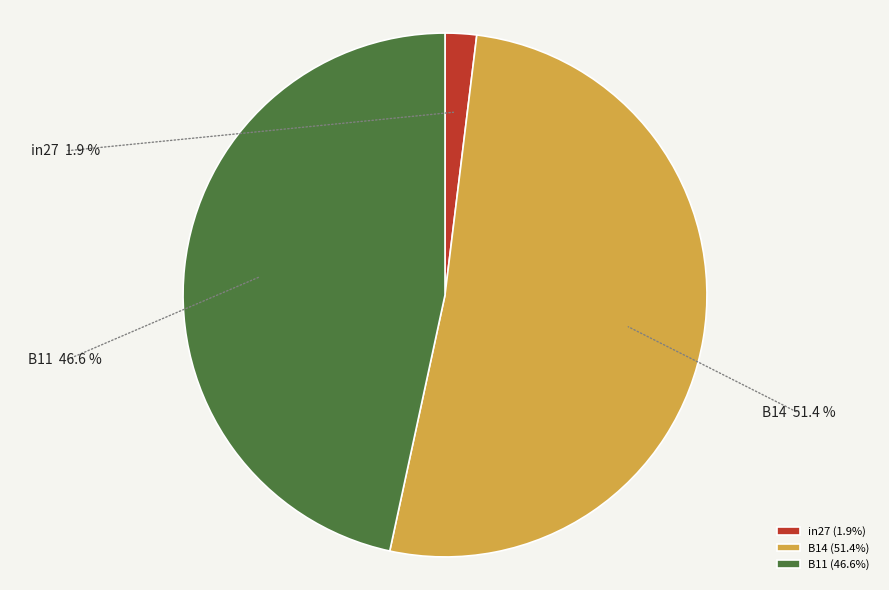

Between B14 and B11, which is larger?

B14